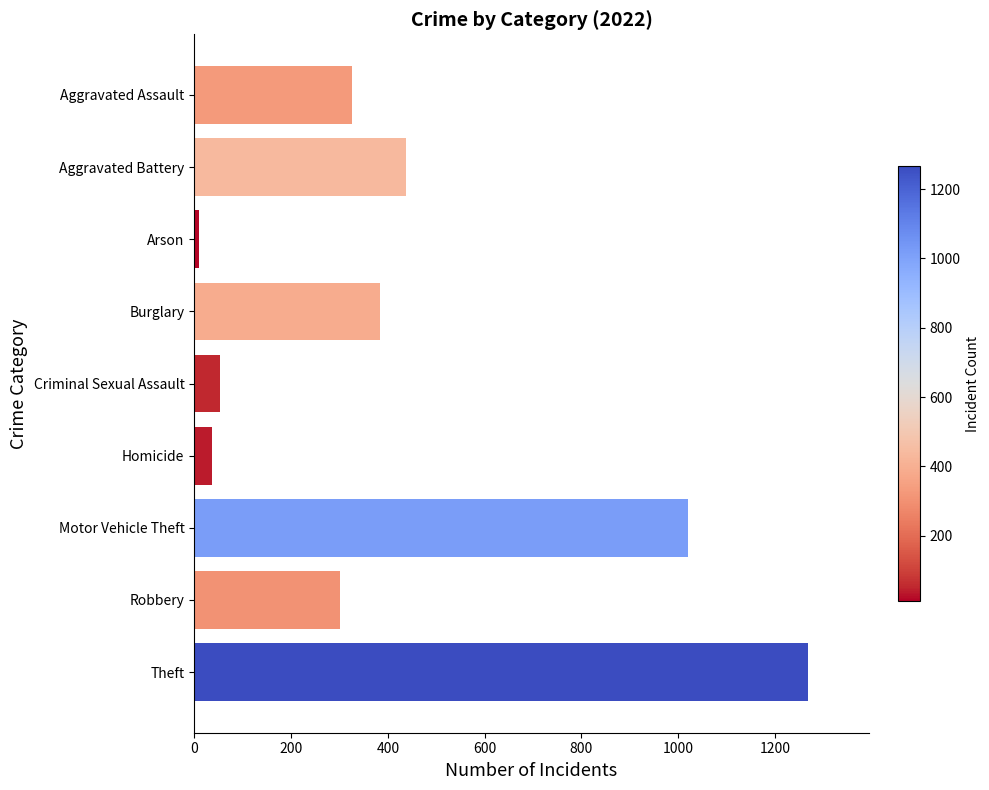

What is the difference between the values at Criminal Sexual Assault and Homicide?

18